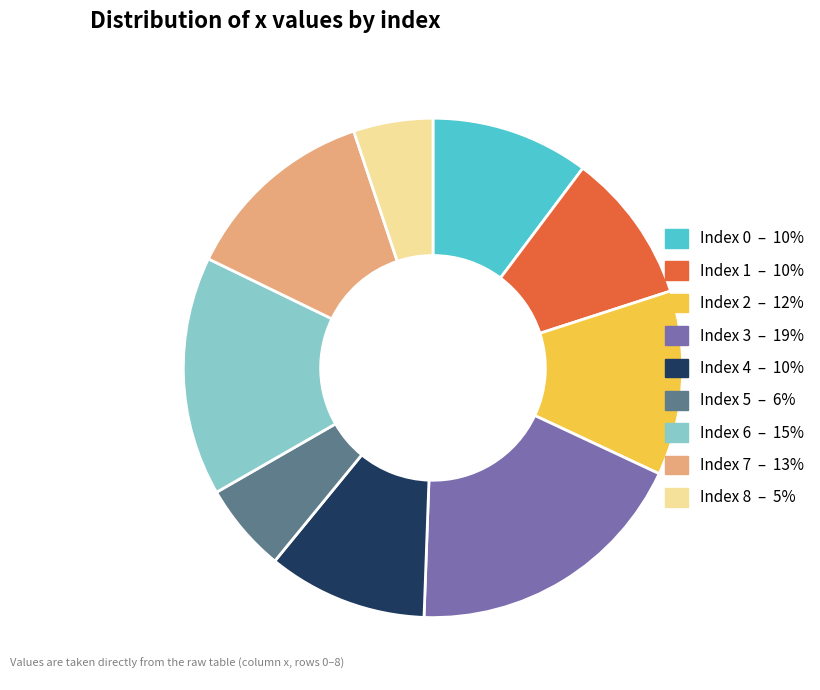

Is there a majority slice in this chart?

No